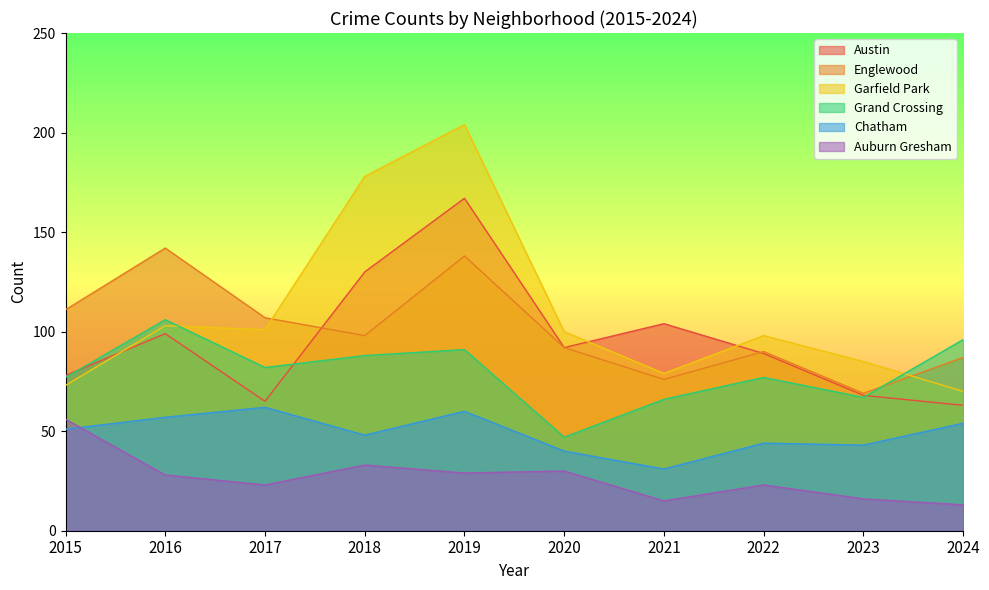

What is the maximum value for Garfield Park?

204